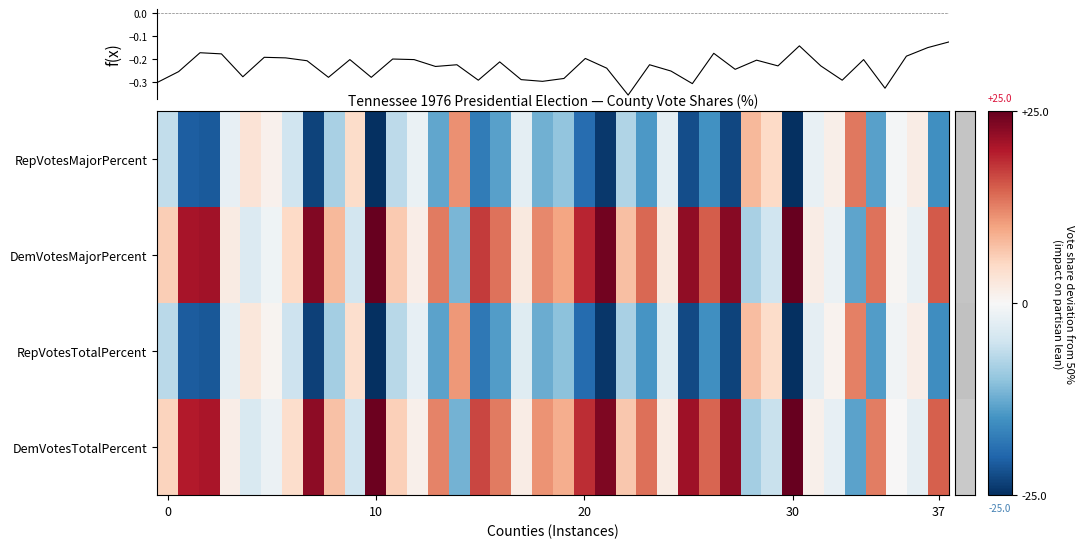

At which category does the chart reach its minimum across all series?

30